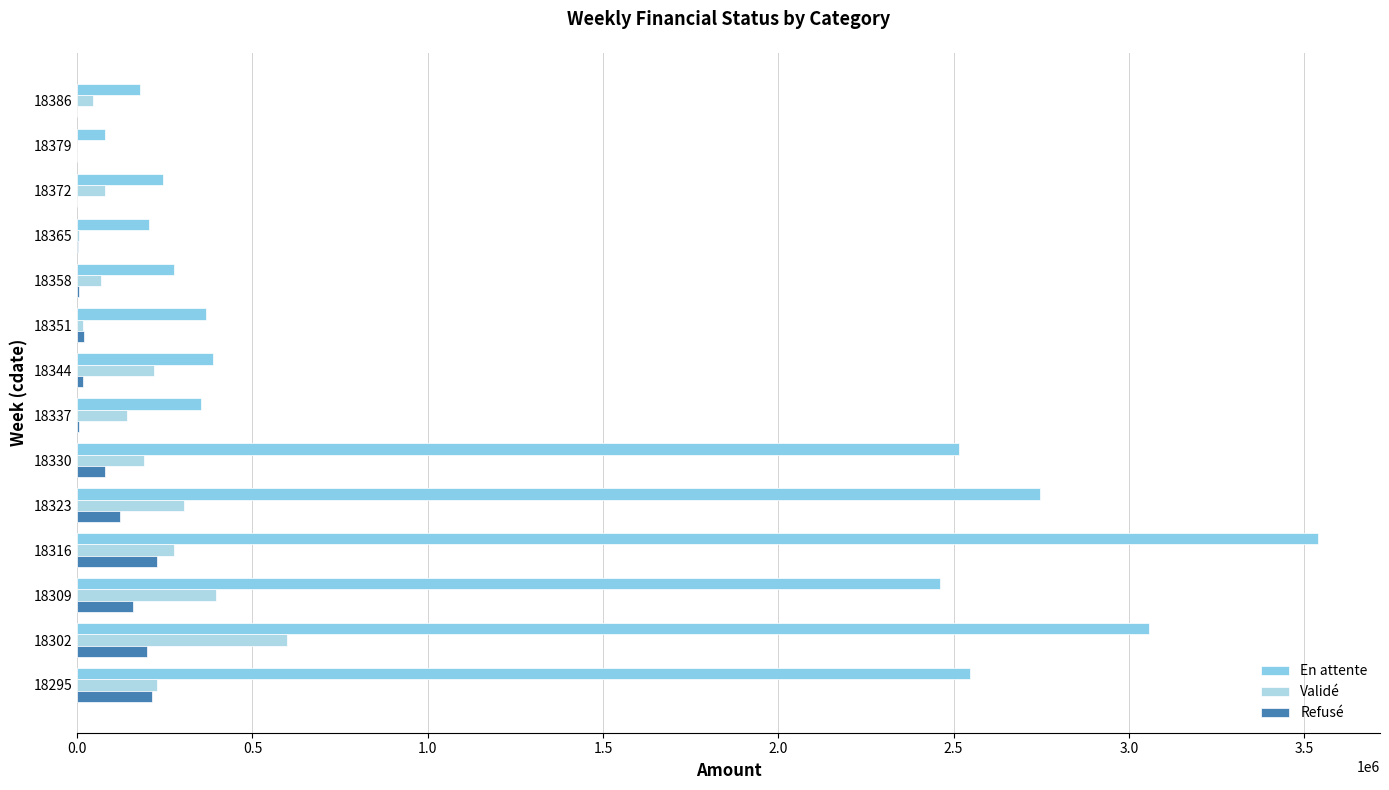

How many values in the Refusé series exceed 18402?

7